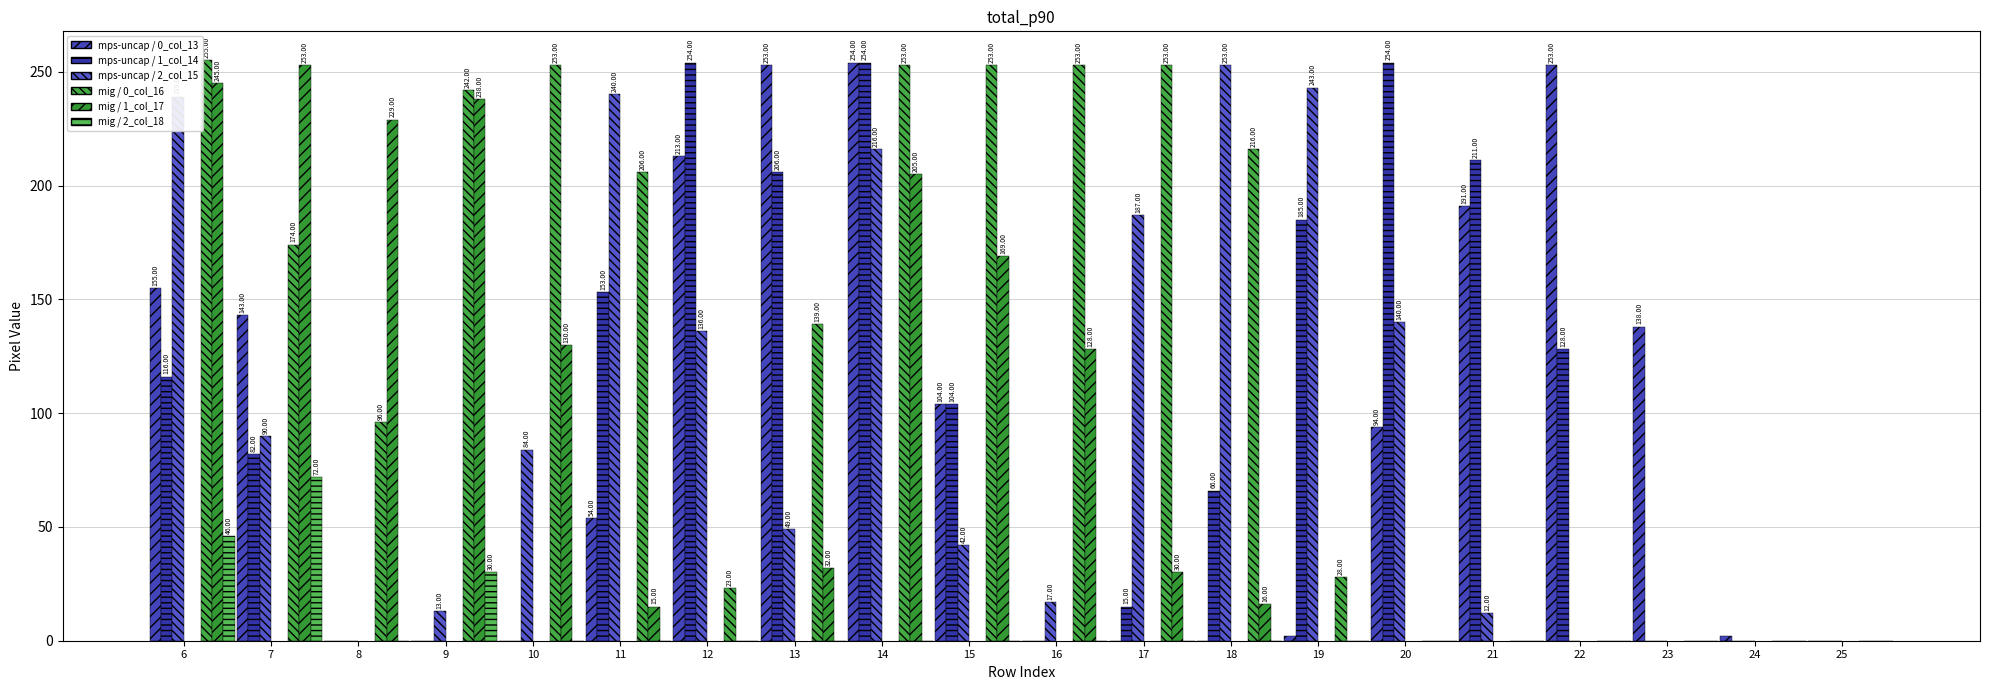

What is the difference between the highest and lowest values at 14?

254